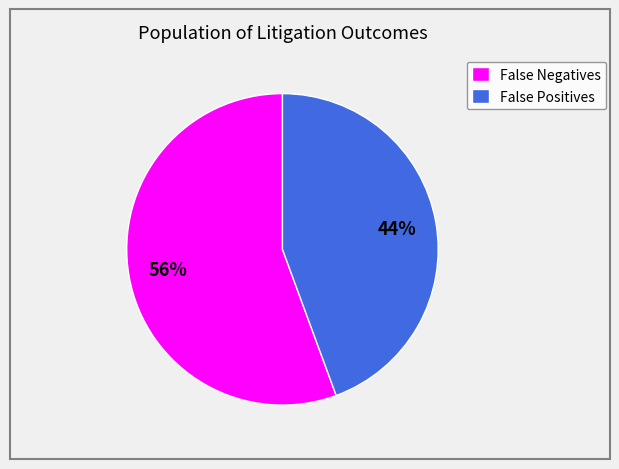

Which category has the smallest portion of the pie?

False Positives